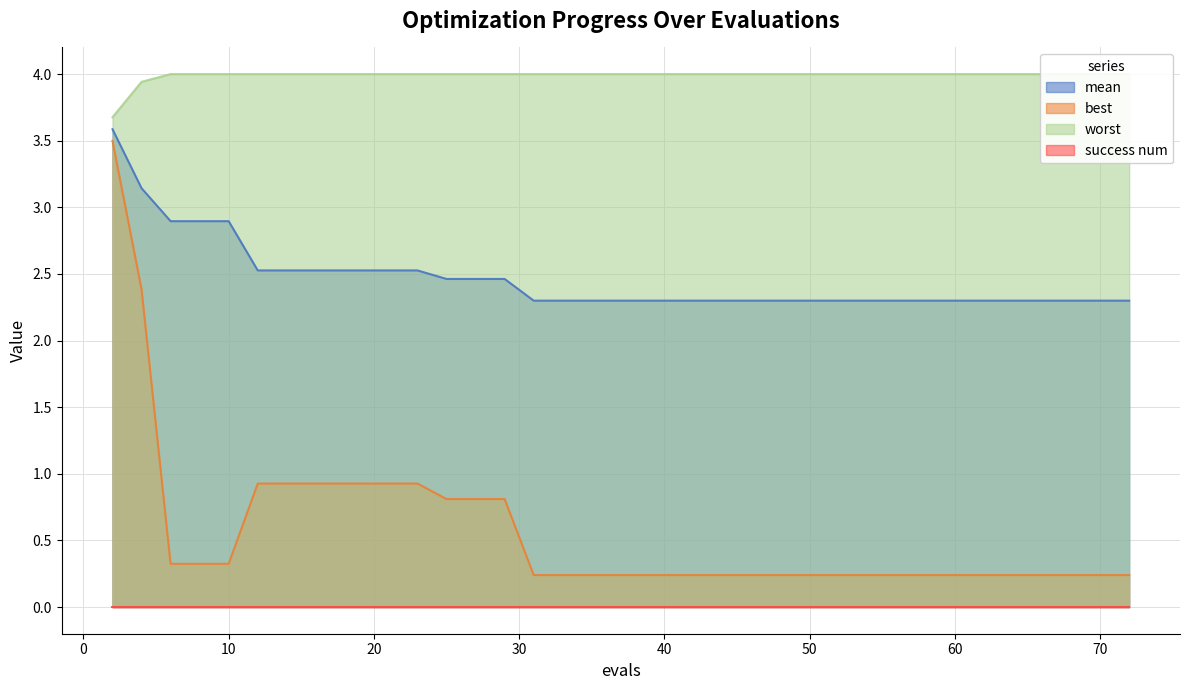

What is the lowest value of the mean series?

2.3